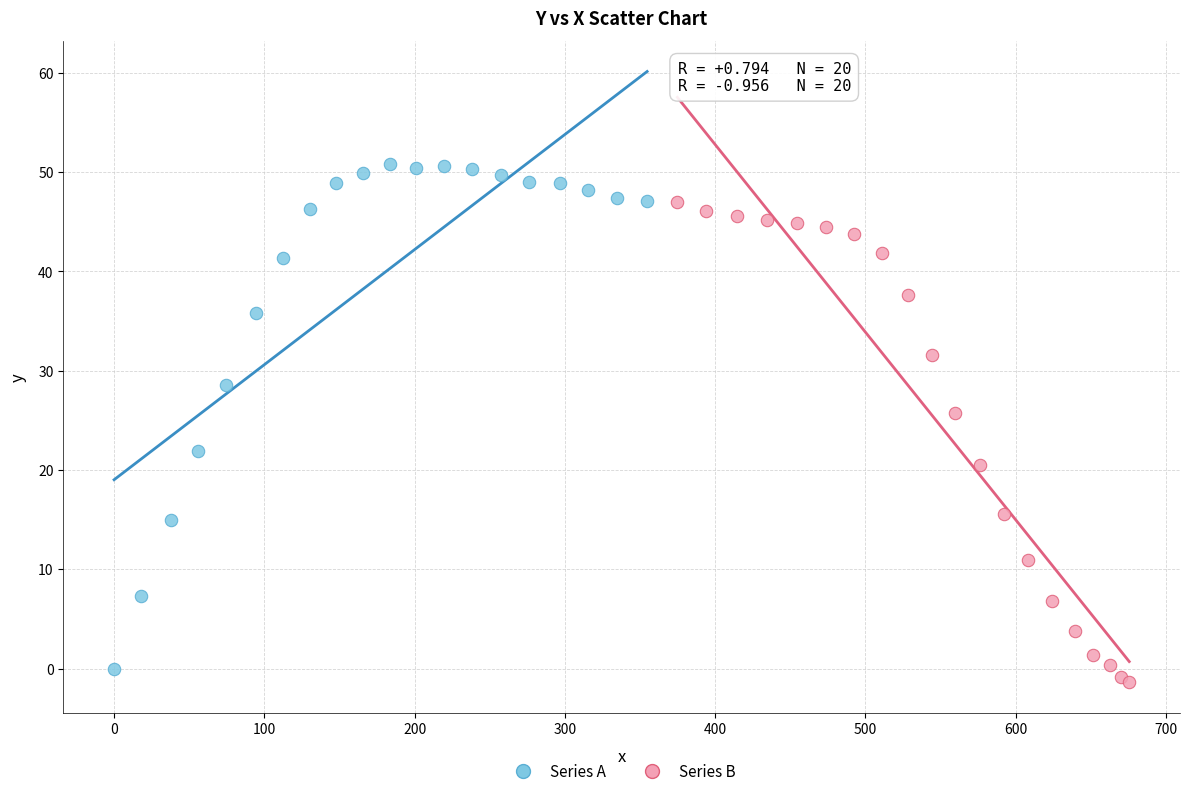

Which series contains the highest Y value?

Series A